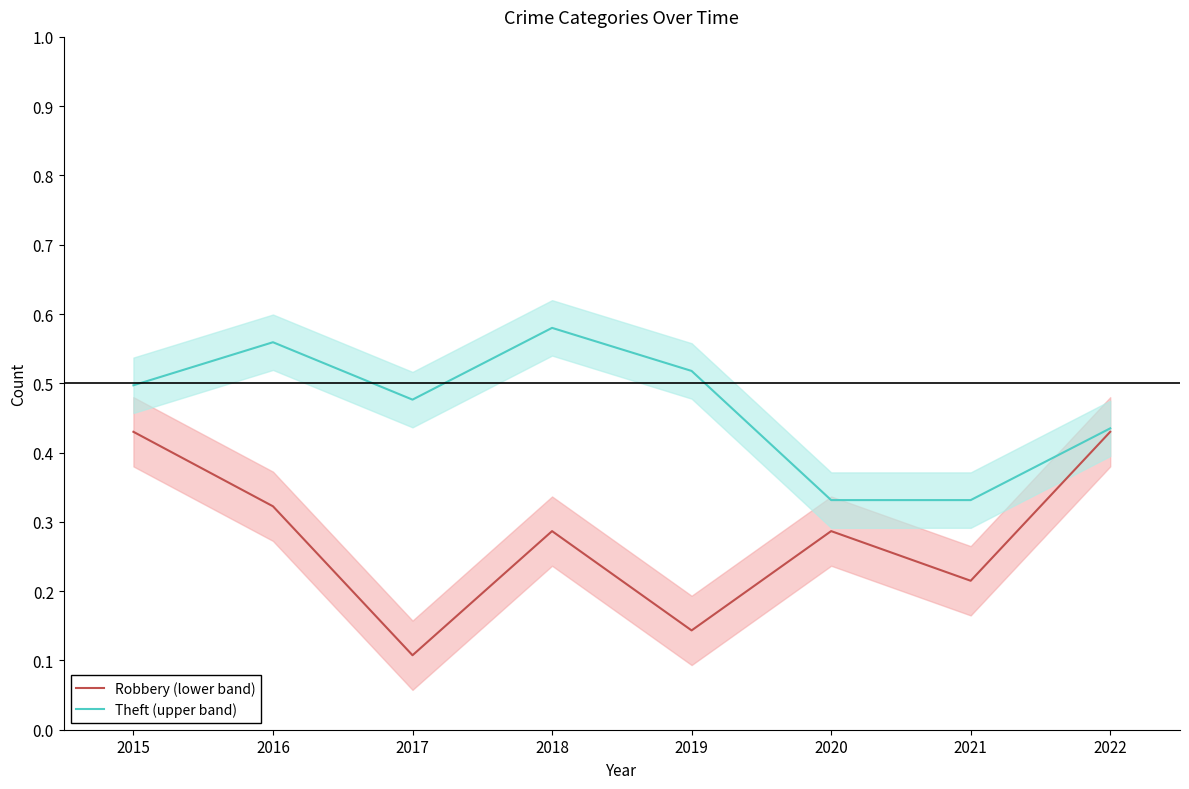

In Theft (upper band), how many points are higher than both neighbors (excluding endpoints)?

2